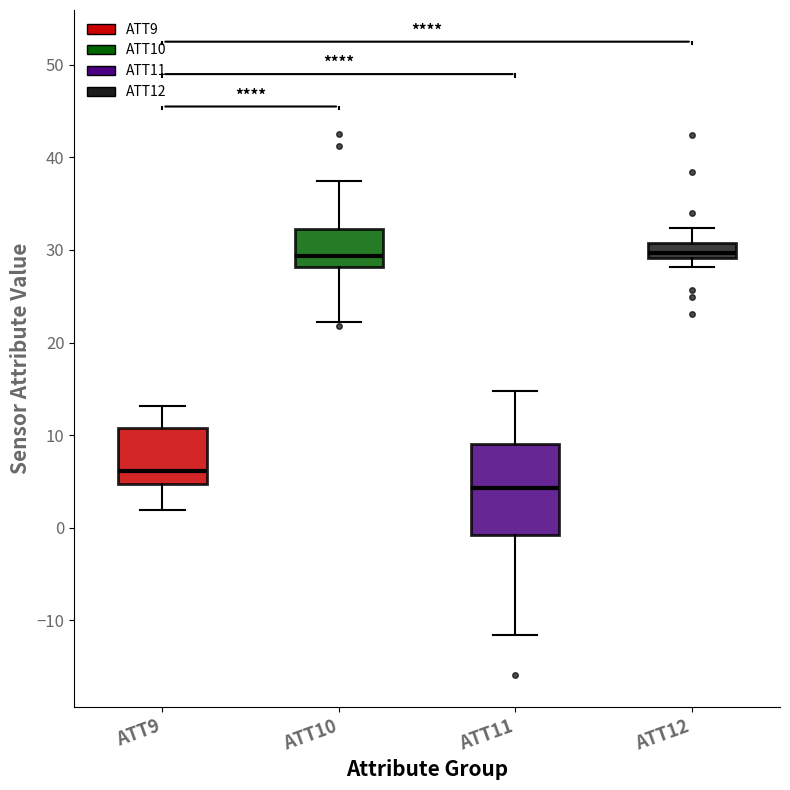

Comparing the boxes themselves (not the whiskers), which one is the tallest?

ATT11